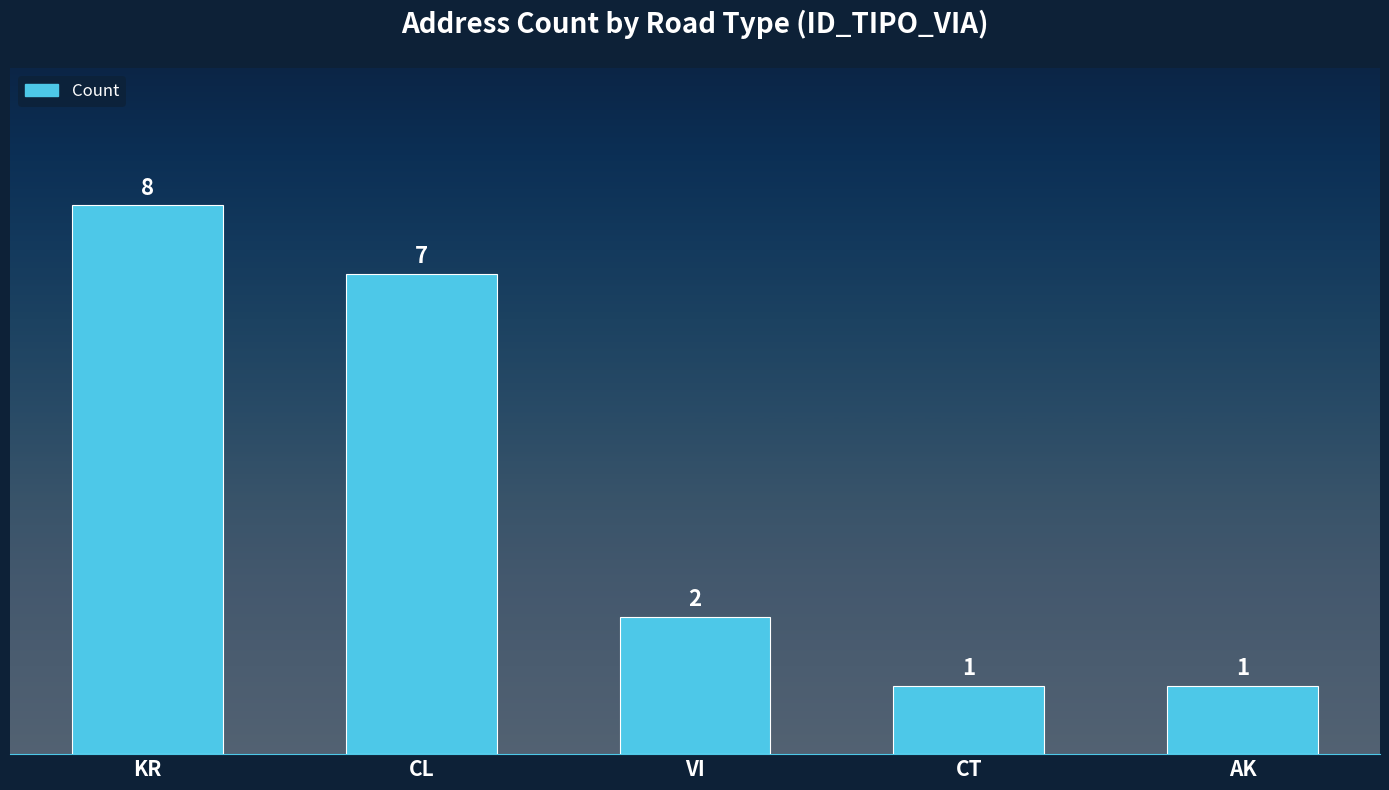

Reading left to right, extract all data points from this chart.

8	7	2	1	1